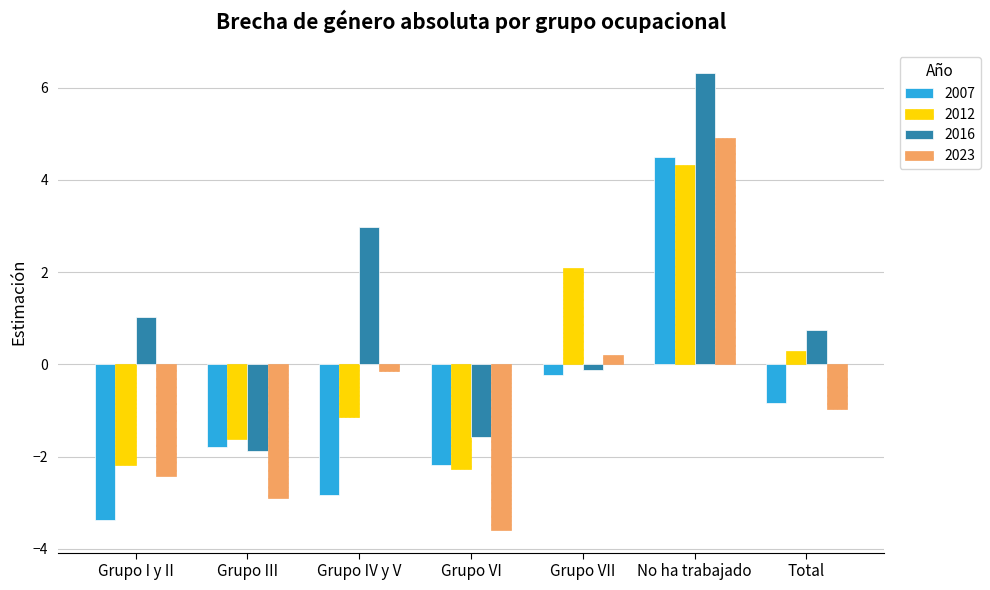

What is the difference between the 2007 values at Grupo VII and Total?

0.6